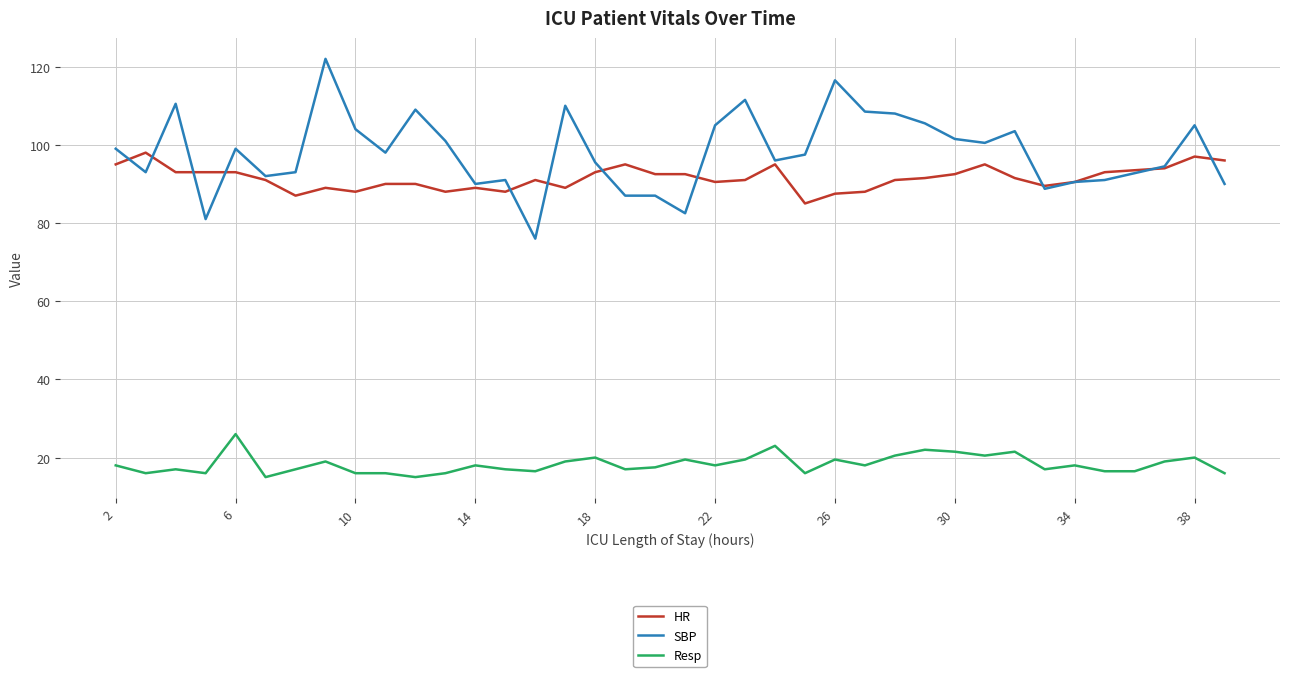

What is the smallest value displayed?

15.0